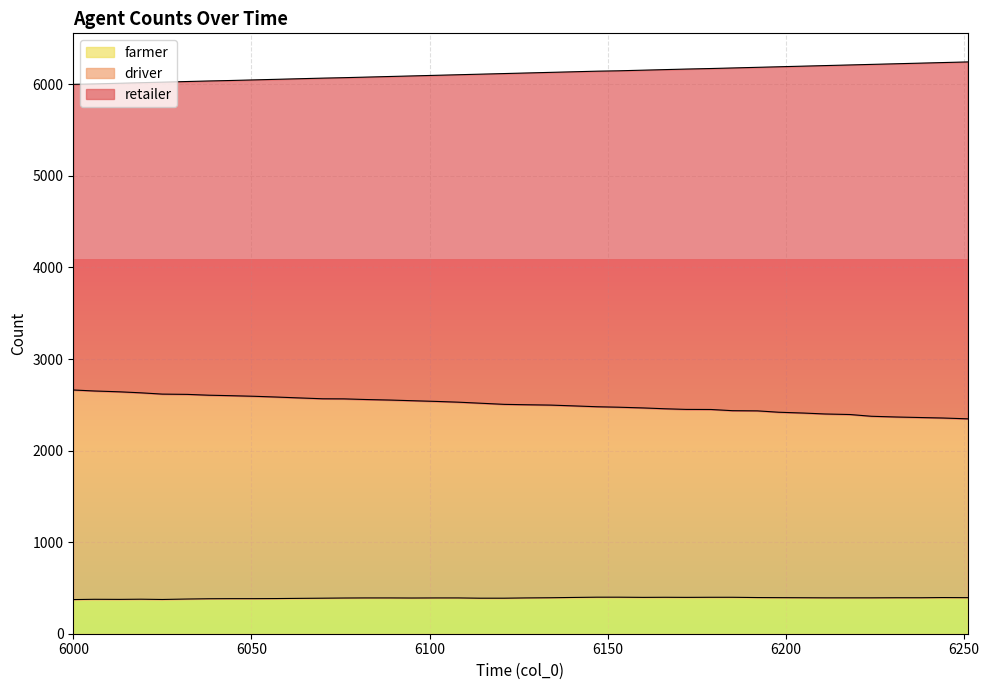

At which label does farmer first exceed 391?

6134